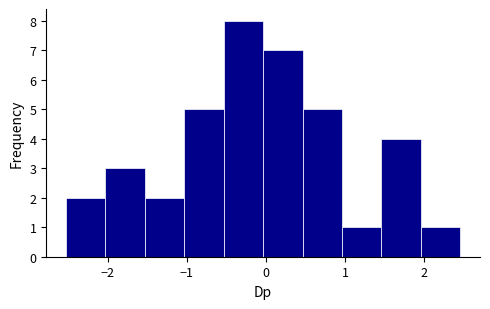

Reading left to right, list every bar in this chart as the range it spans on the x-axis followed by its height. Neither the bar edges nor the heights are printed on the chart, so give them approximately, as read against the axes.

-2.5 to -2.0: 2
-2.0 to -1.5: 3
-1.5 to -1.0: 2
-1.0 to -0.5: 5
-0.5 to 0.0: 8
0.0 to 0.5: 7
0.5 to 1.0: 5
1.0 to 1.5: 1
1.5 to 2.0: 4
2.0 to 2.5: 1